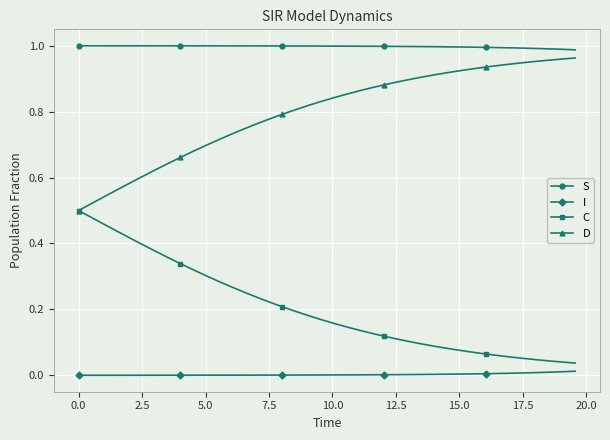

Which series has the largest total across all categories?

S